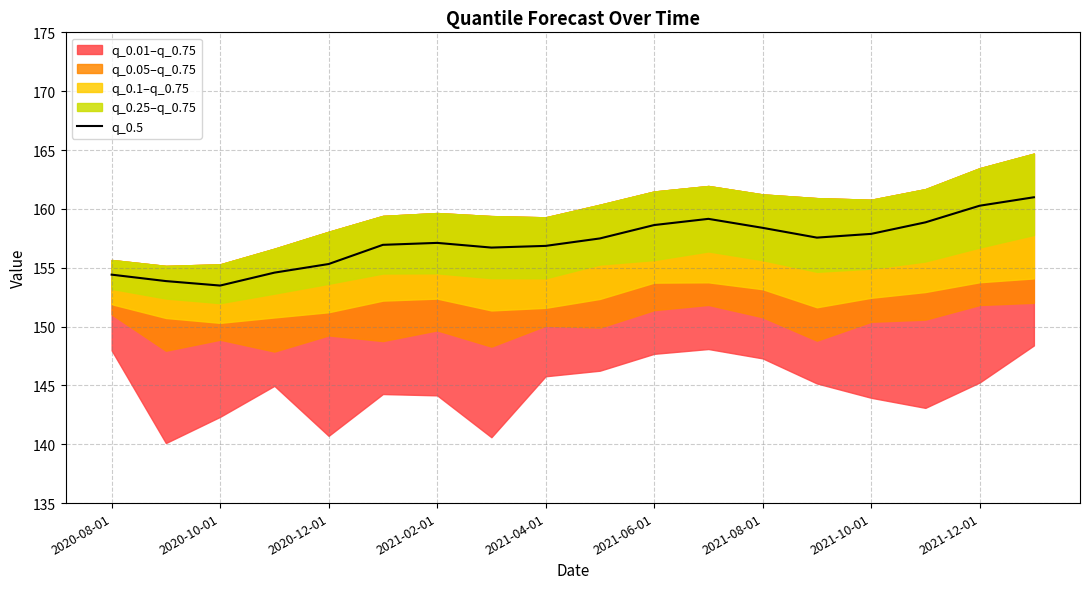

How many points are higher than both their immediate neighbors (excluding endpoints)?

2